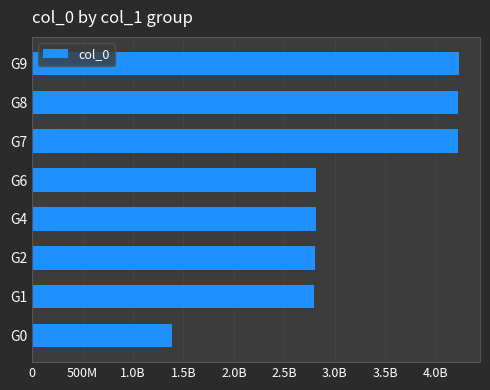

Does the chart contain any negative values?

No